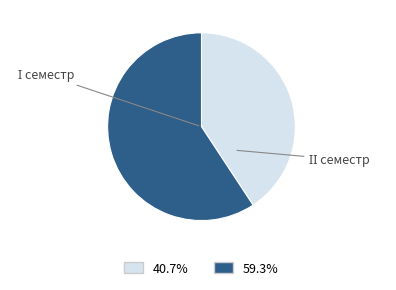

Is there a majority slice in this chart?

Yes